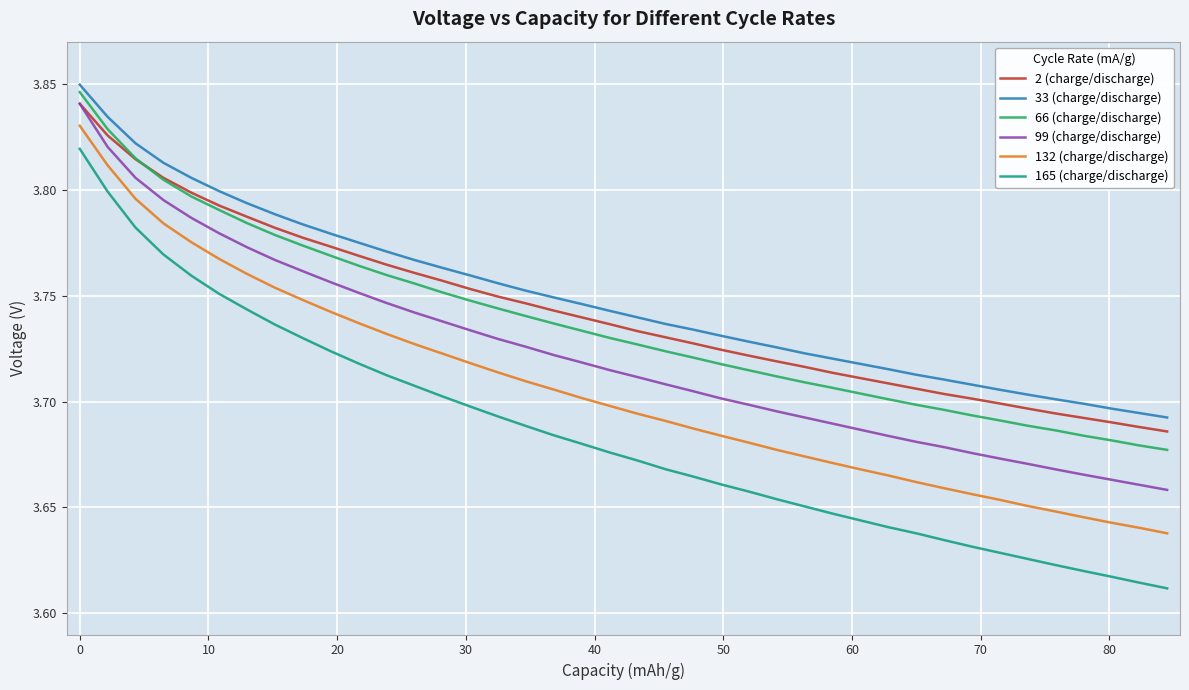

At how many categories does at least one series exceed 3?

40